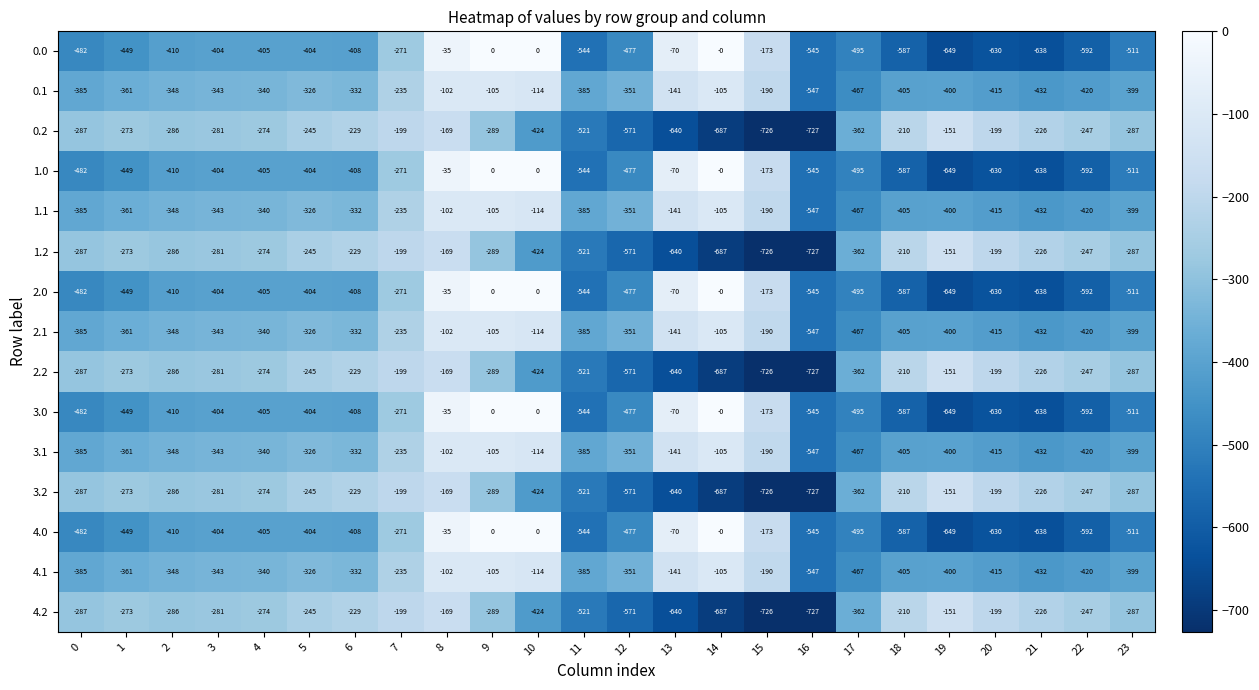

How many data points in 4.2 are less than -281?

12